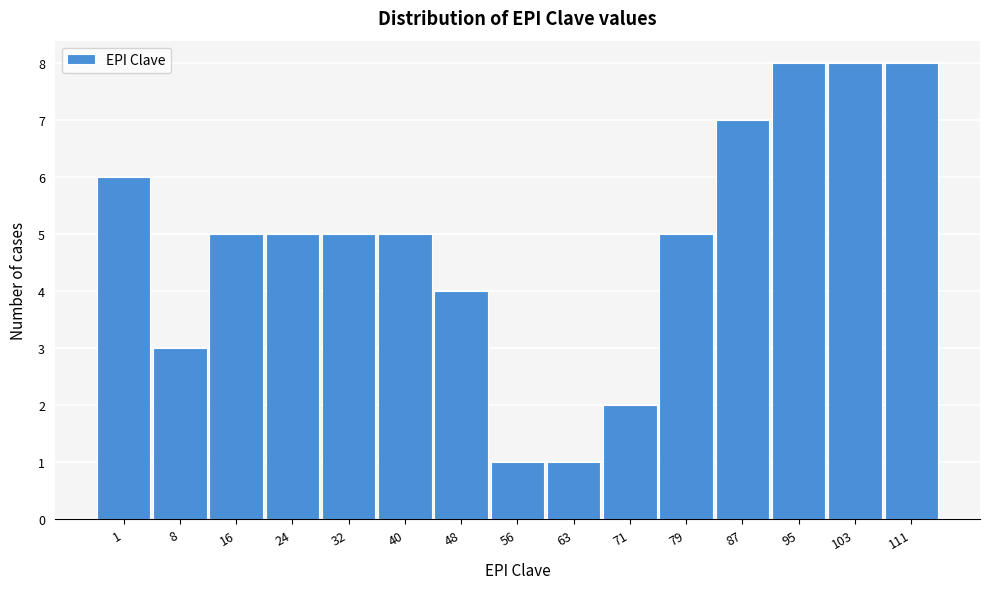

Reading left to right, what are all the values shown in this chart?

6	3	5	5	5	5	4	1	1	2	5	7	8	8	8